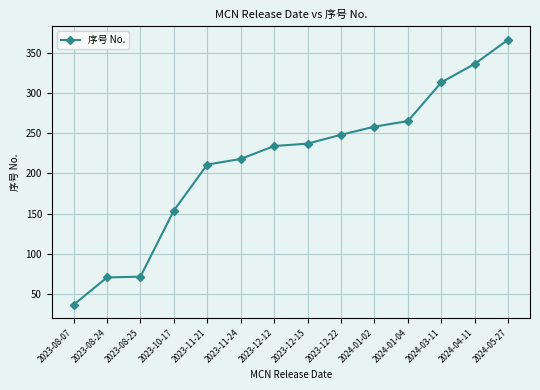

What is the difference between the maximum and second lowest values?

295